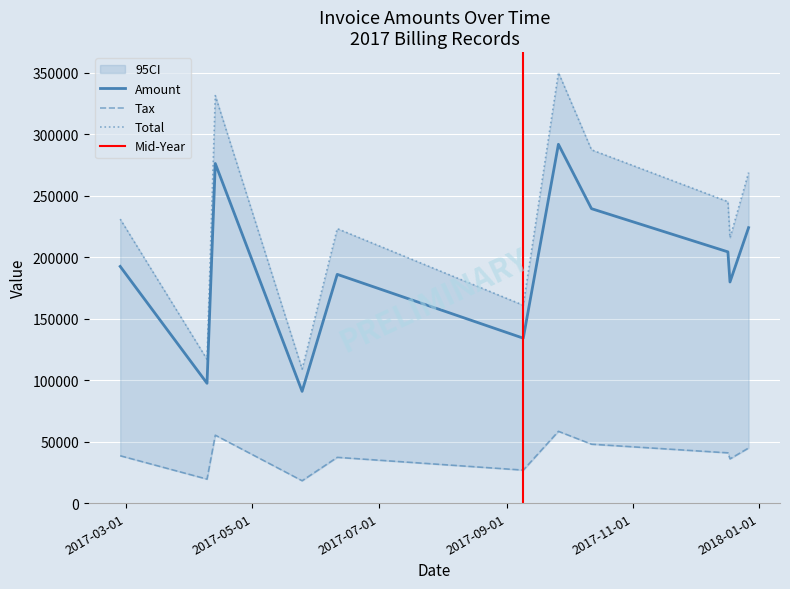

How many categories are shown in the chart?

11